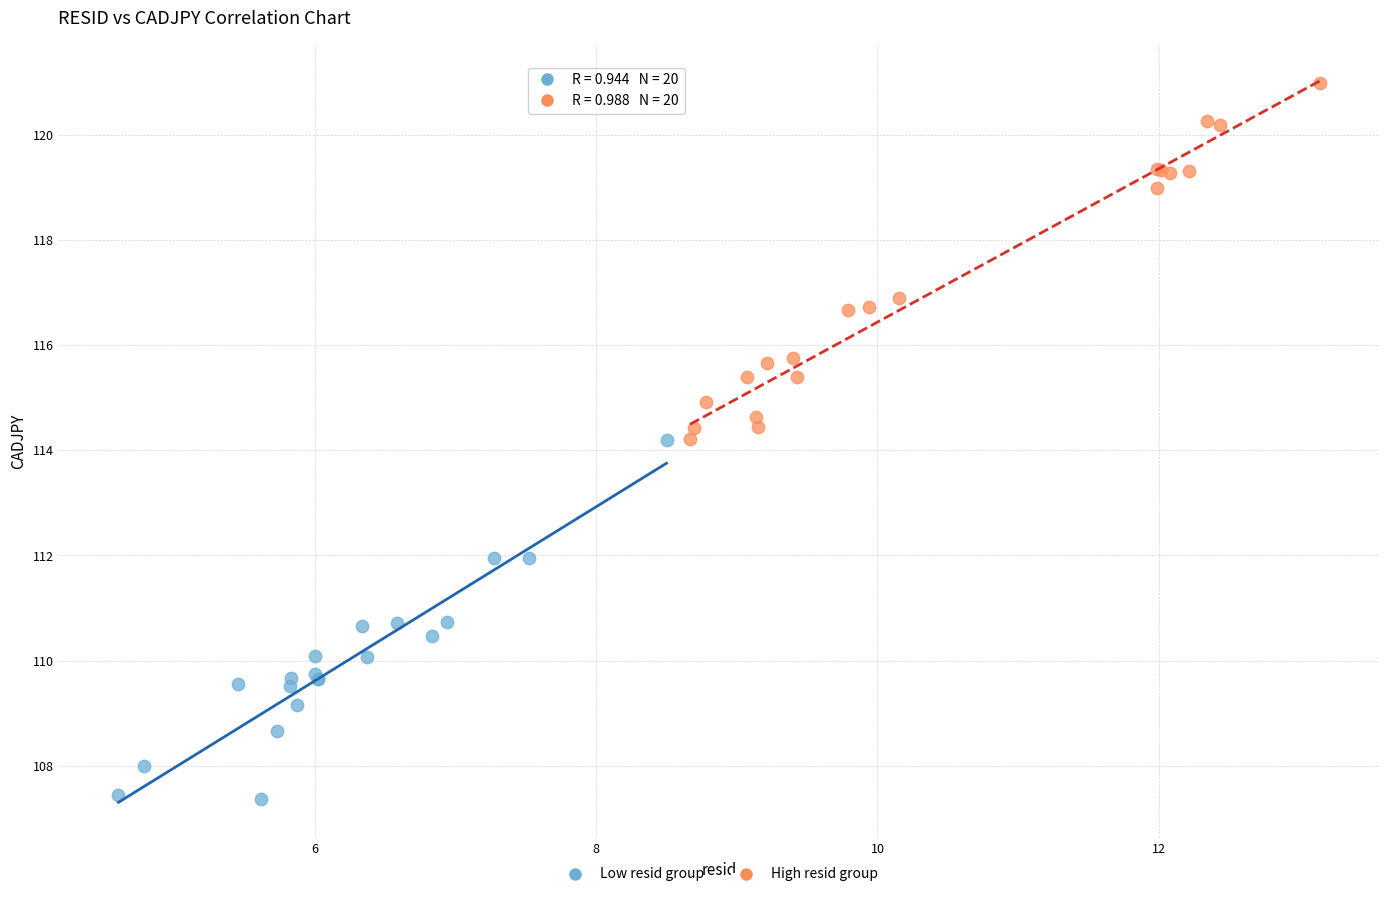

Which series reaches the maximum Y coordinate?

High resid group